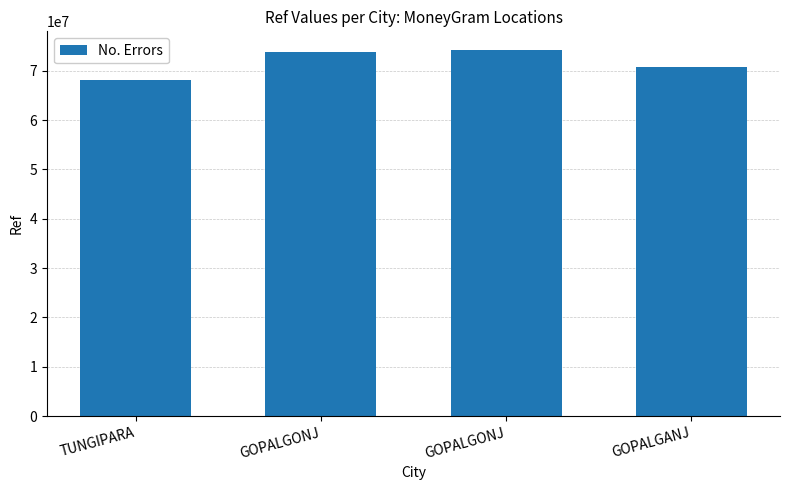

What is the difference between the maximum and second lowest values?

3595494